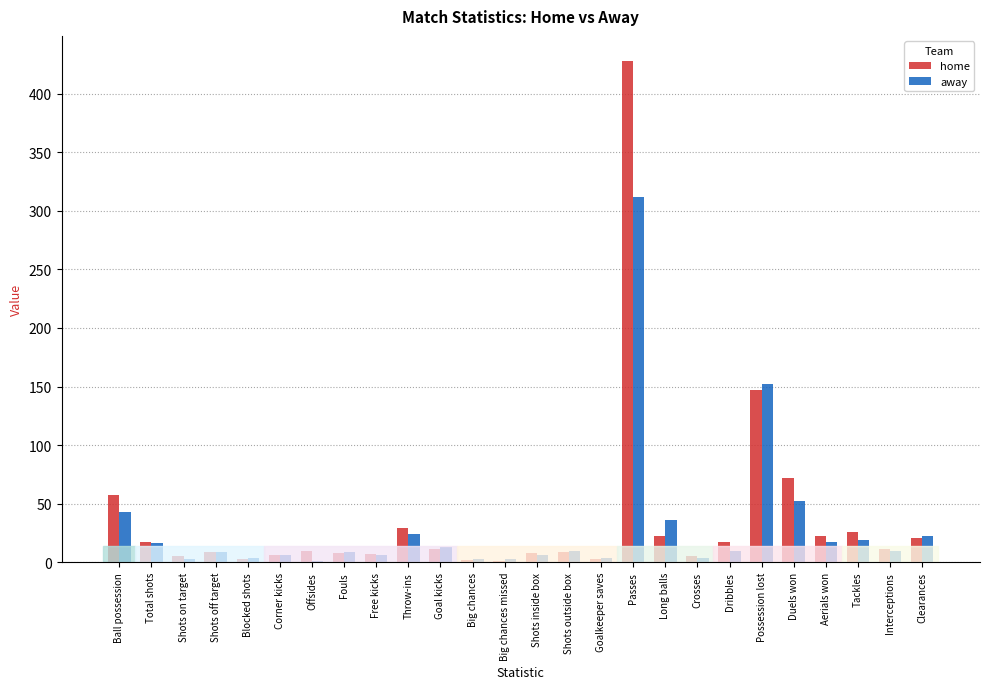

Which series has the widest spread of values?

home